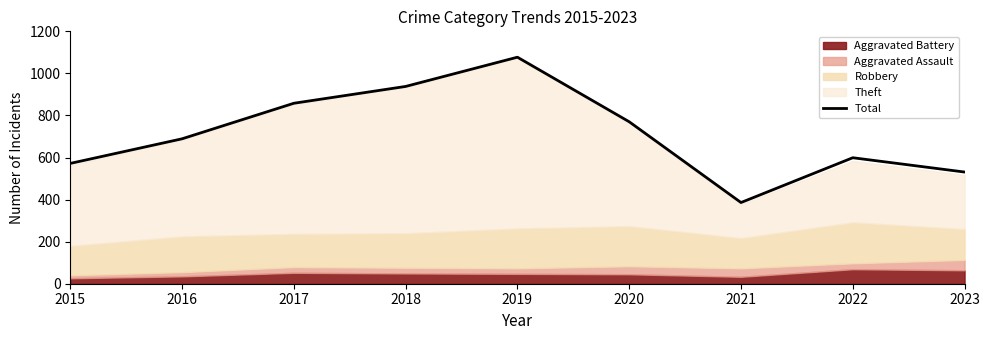

Which category has the lowest value across all series?

2021